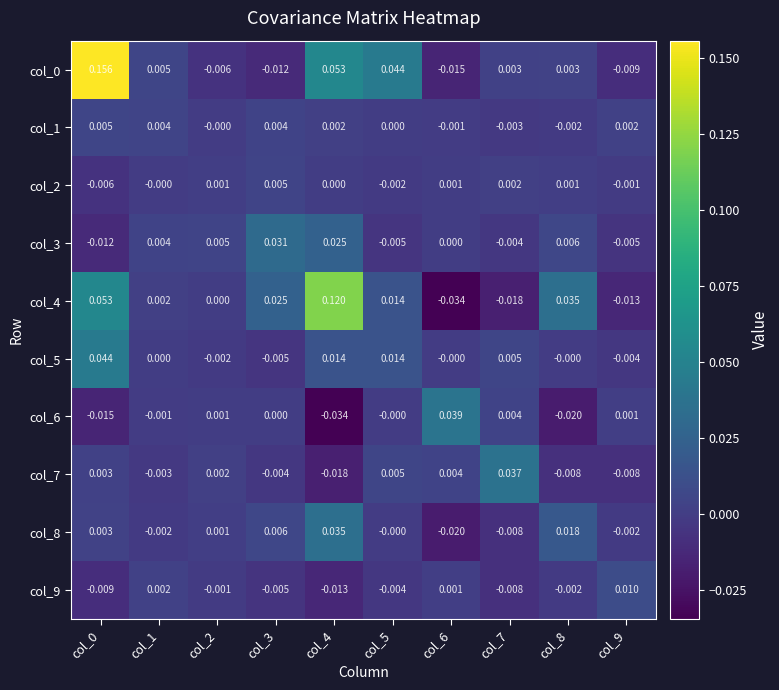

Is the value of col_5 at col_7 greater than the value of col_9 at col_6?

Yes